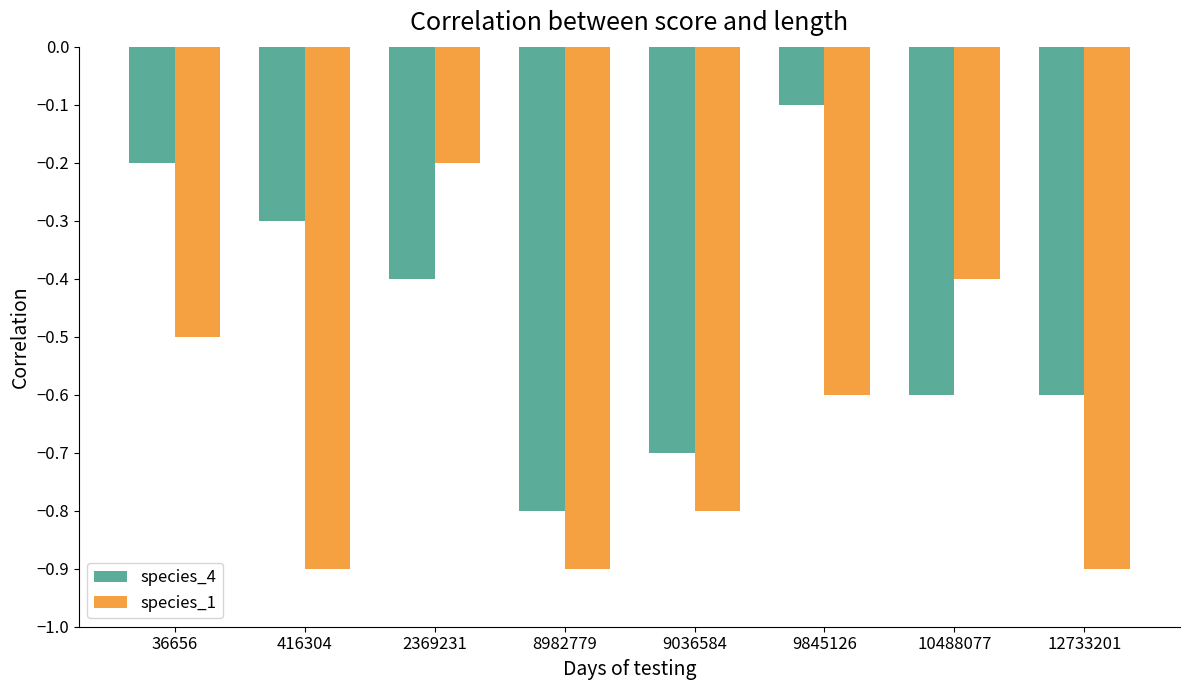

What is the spread (max minus min) of values at 36656?

0.3